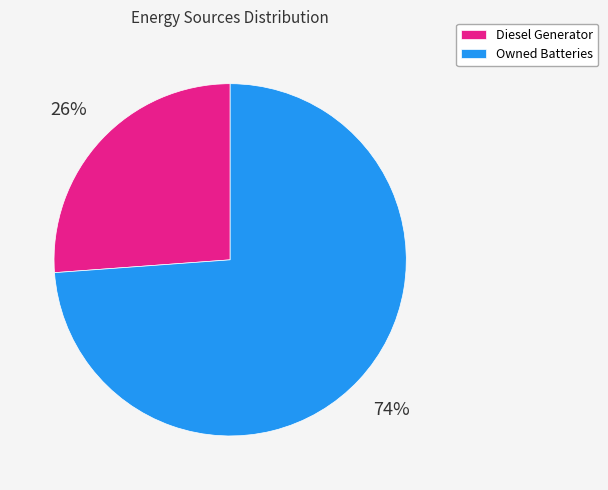

To the nearest percent, what is the difference between the Owned Batteries and Diesel Generator slice percentages?

48%